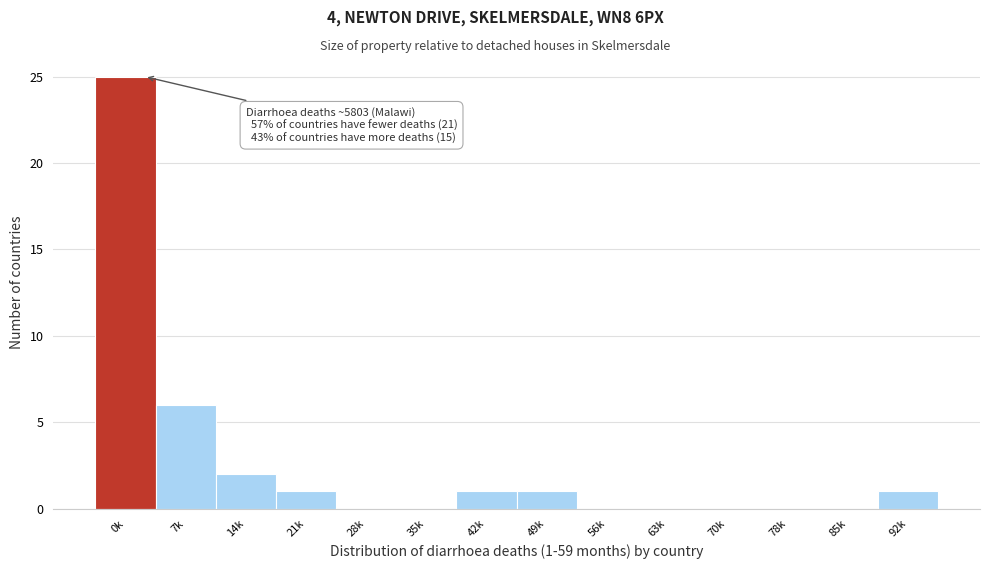

Reading left to right, what are all the values shown in this chart?

0k=25	7k=6	14k=2	21k=1	28k=0	35k=0	42k=1	49k=1	56k=0	63k=0	70k=0	78k=0	85k=0	92k=1